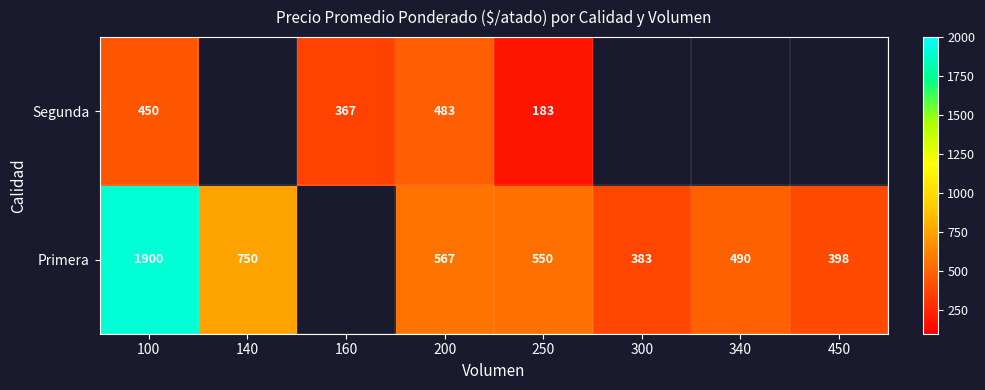

Rank the series at 200 from lowest to highest value.

Segunda, Primera